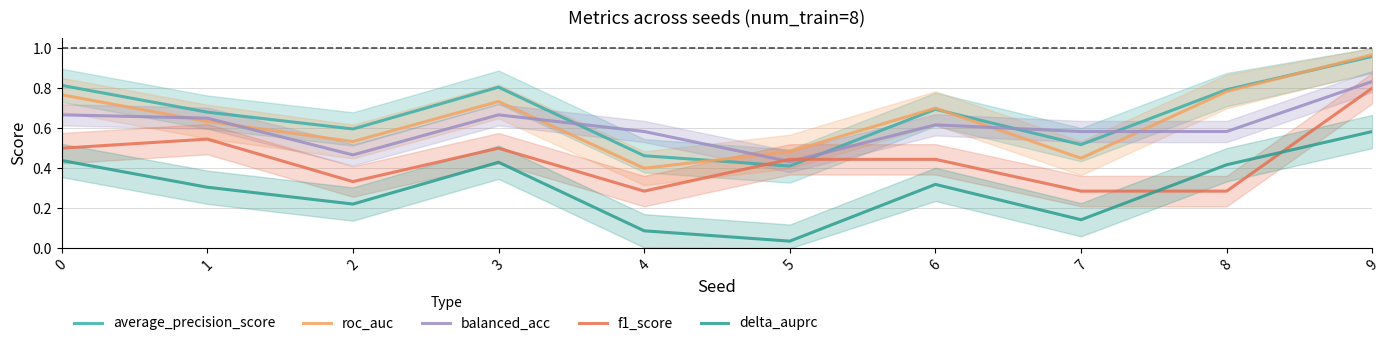

Which series has the widest spread of values?

roc_auc